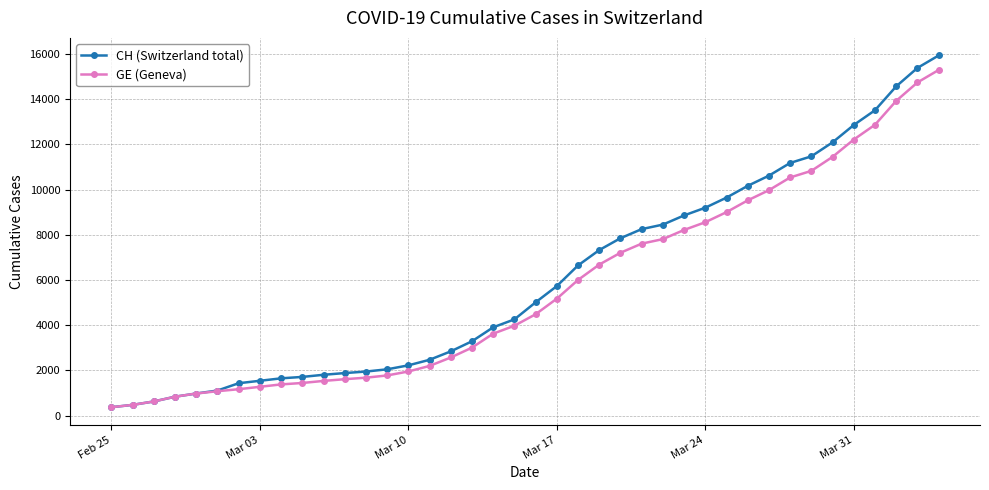

What is the minimum value for CH (Switzerland total)?

375